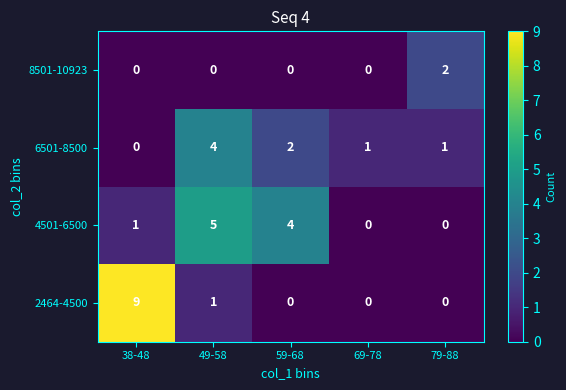

Count the number of categories in the chart.

5